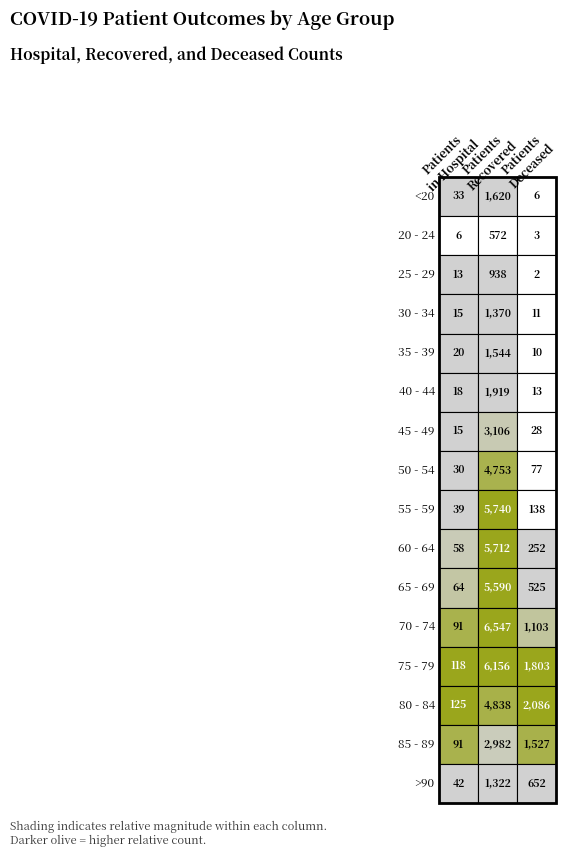

The 55 - 59 series shows 39 at 0. True or false?

True